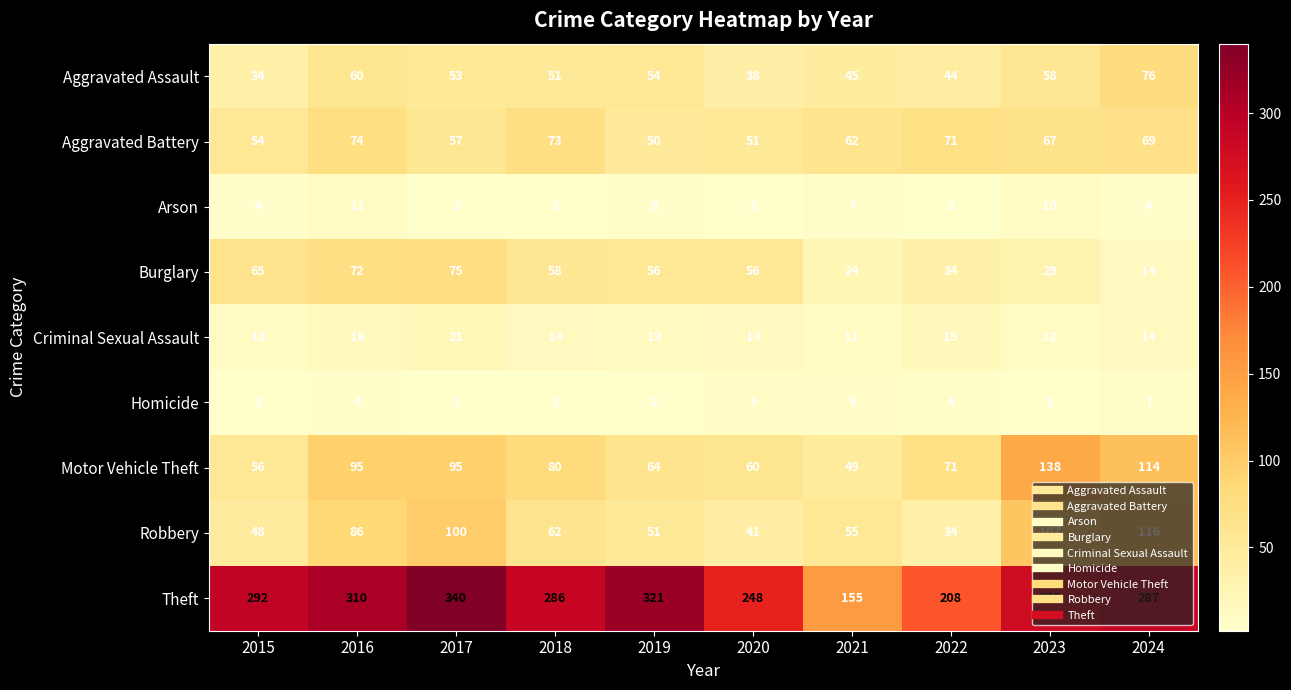

What is the greatest value displayed?

340